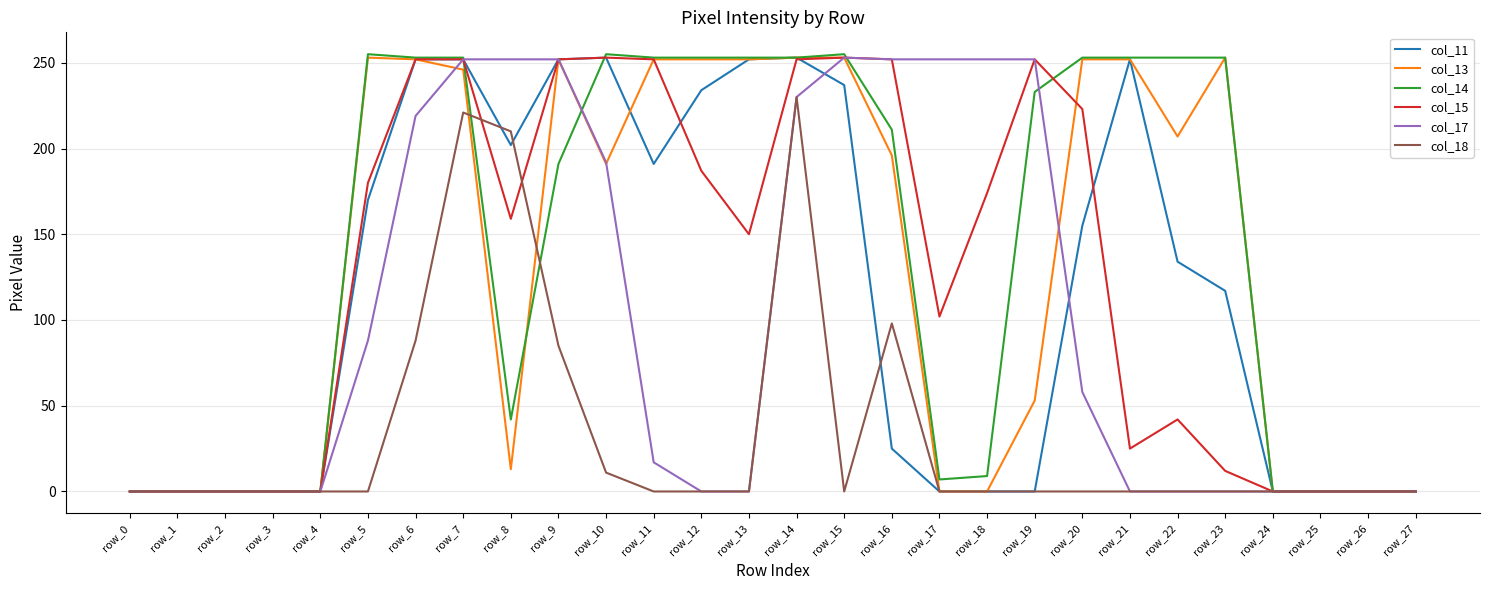

What is the difference between the second highest and second lowest values in the col_18 series?

221